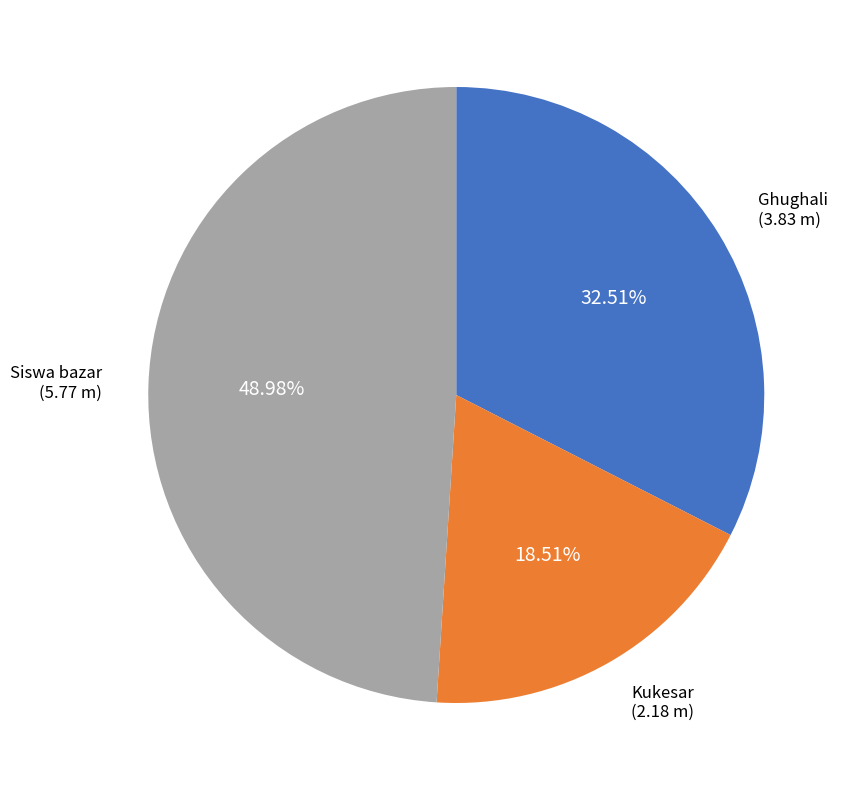

Count the number of slices in the pie.

3